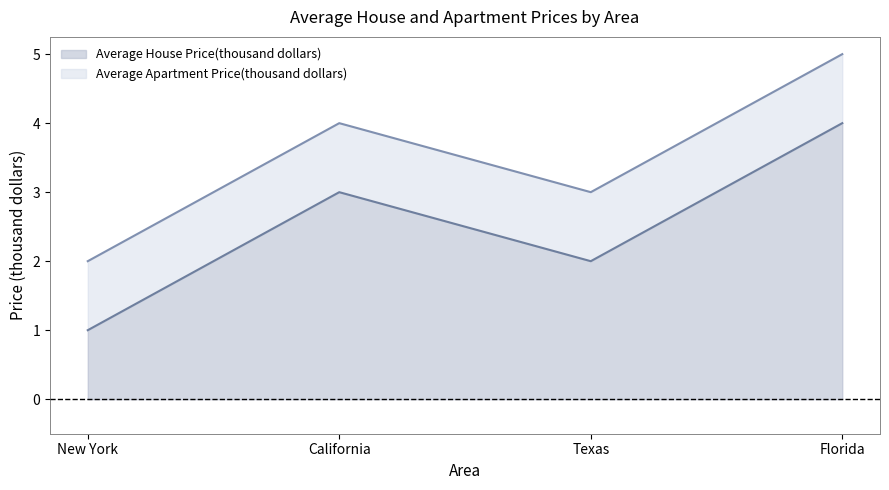

Reading right to left, list all the values displayed in this chart.

Average House Price(thousand dollars): 4	2	3	1
Average Apartment Price(thousand dollars): 5	3	4	2